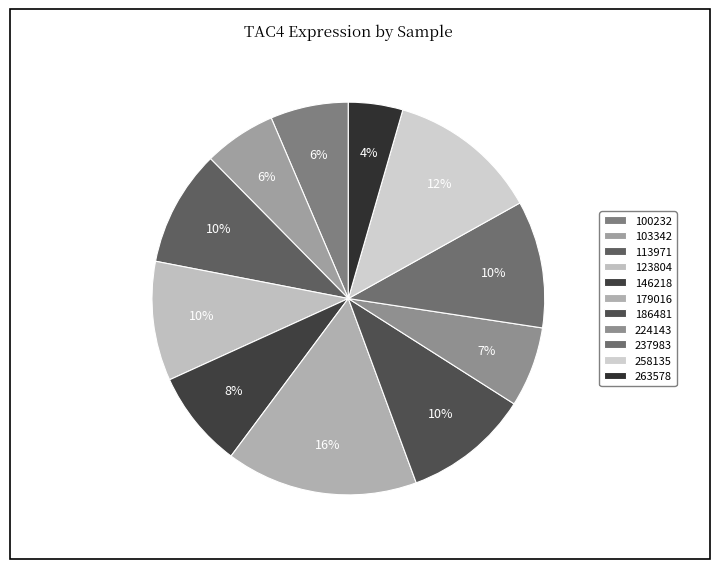

Which has a higher value, 258135 or 263578?

258135